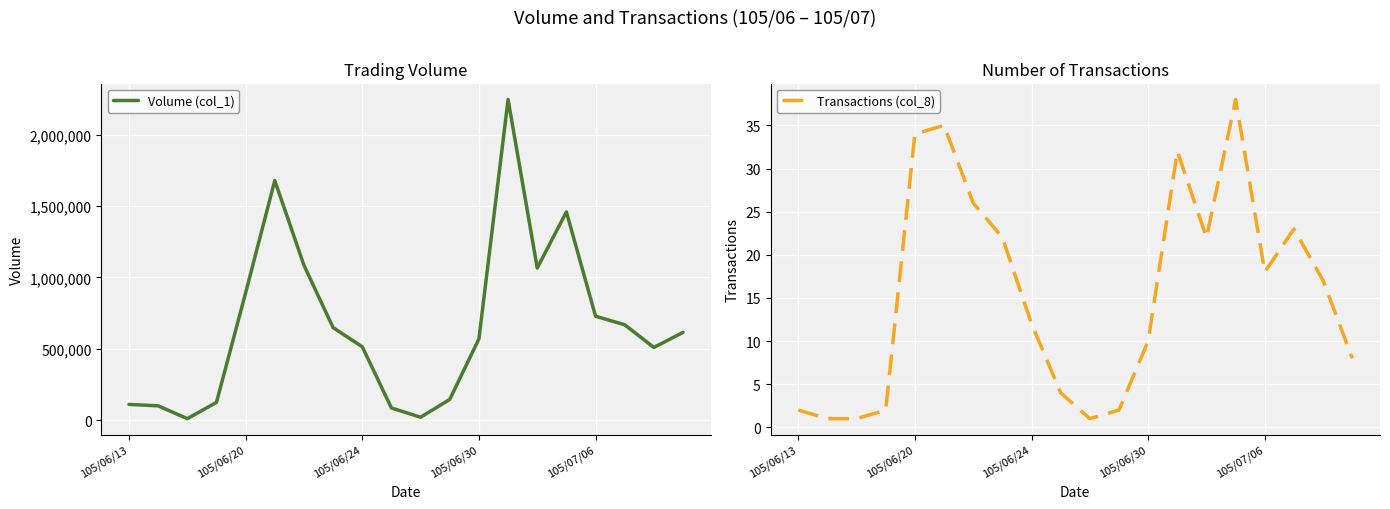

At which category is the sum across all series the highest?

13